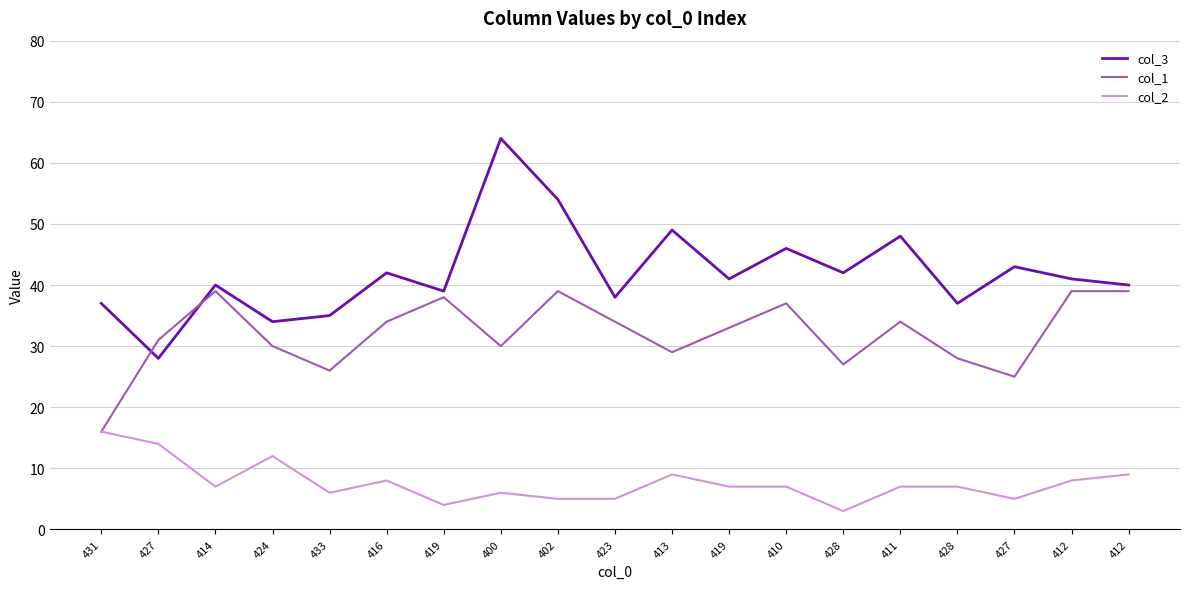

True or false: col_2 and col_1 intersect in this chart.

False